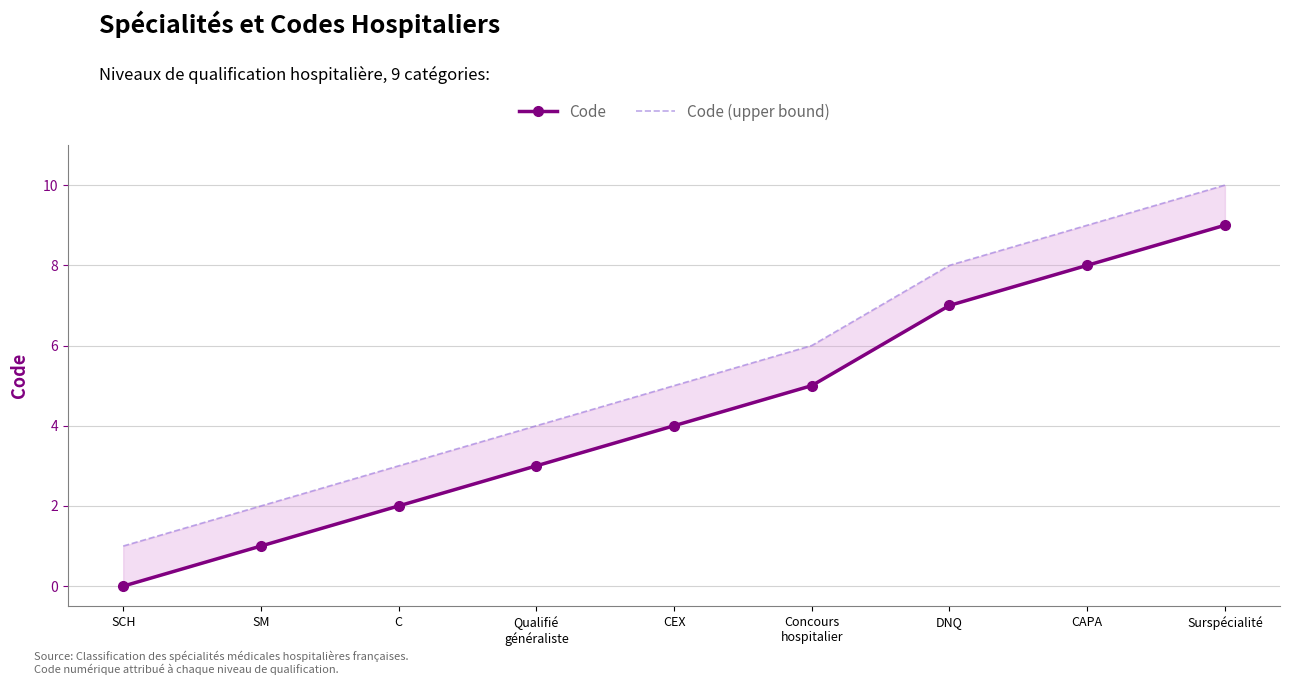

What is the label of the 4th point from the left?

Qualifié
généraliste